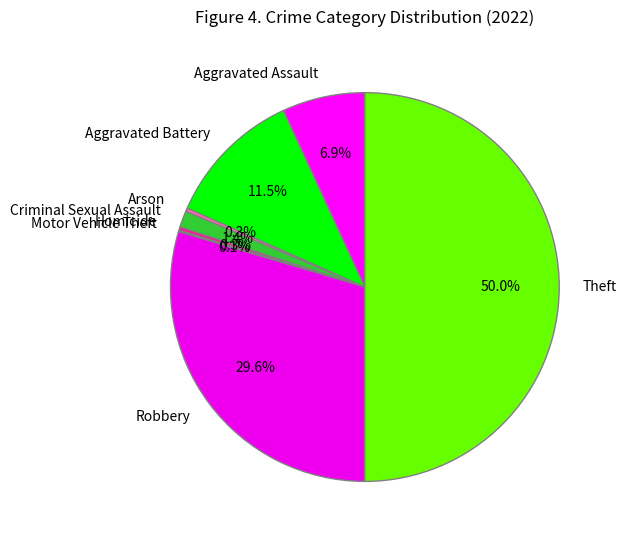

Is it true that Arson is 0% of the pie?

True